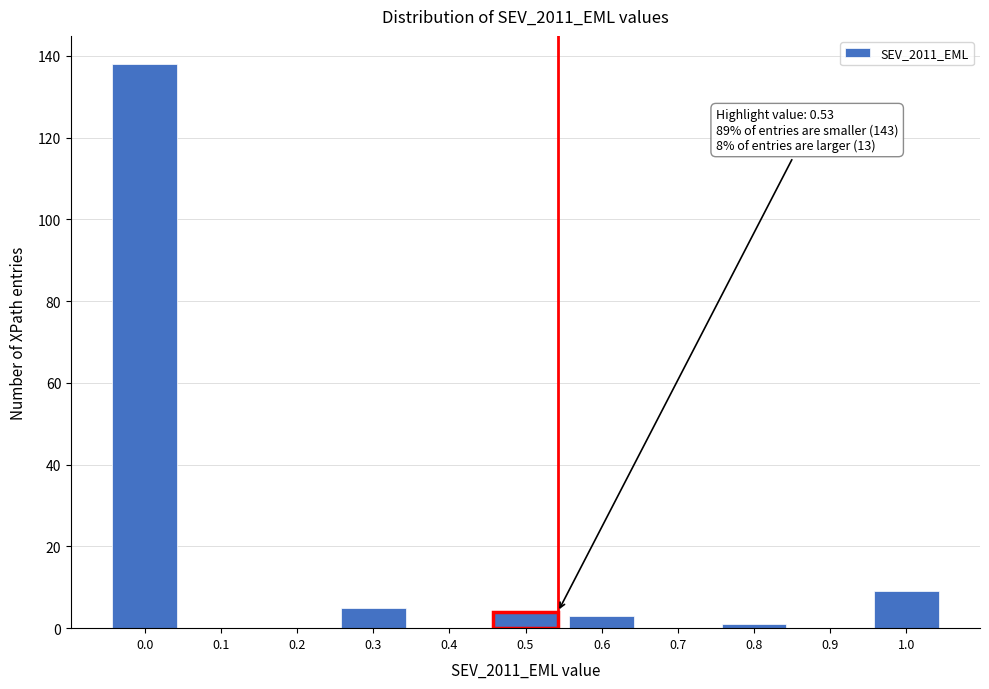

Reading left to right, extract all data points from this chart.

0.0=138	0.1=0	0.2=0	0.3=5	0.4=0	0.5=4	0.6=3	0.7=0	0.8=1	0.9=0	1.0=9